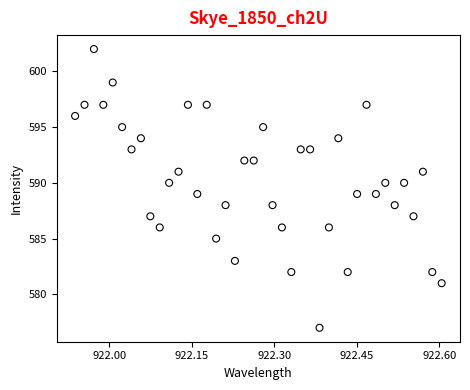

What is the range of Y values (max minus min)?

25